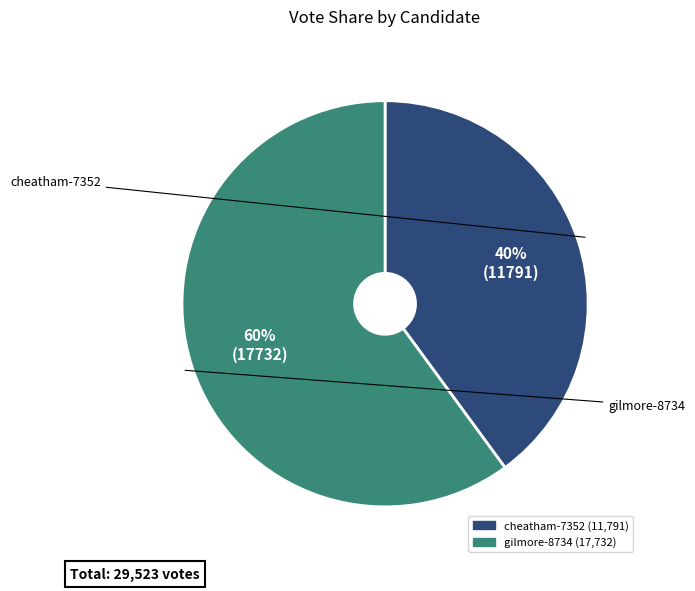

The cheatham-7352 slice represents 40% of the pie. True or false?

True